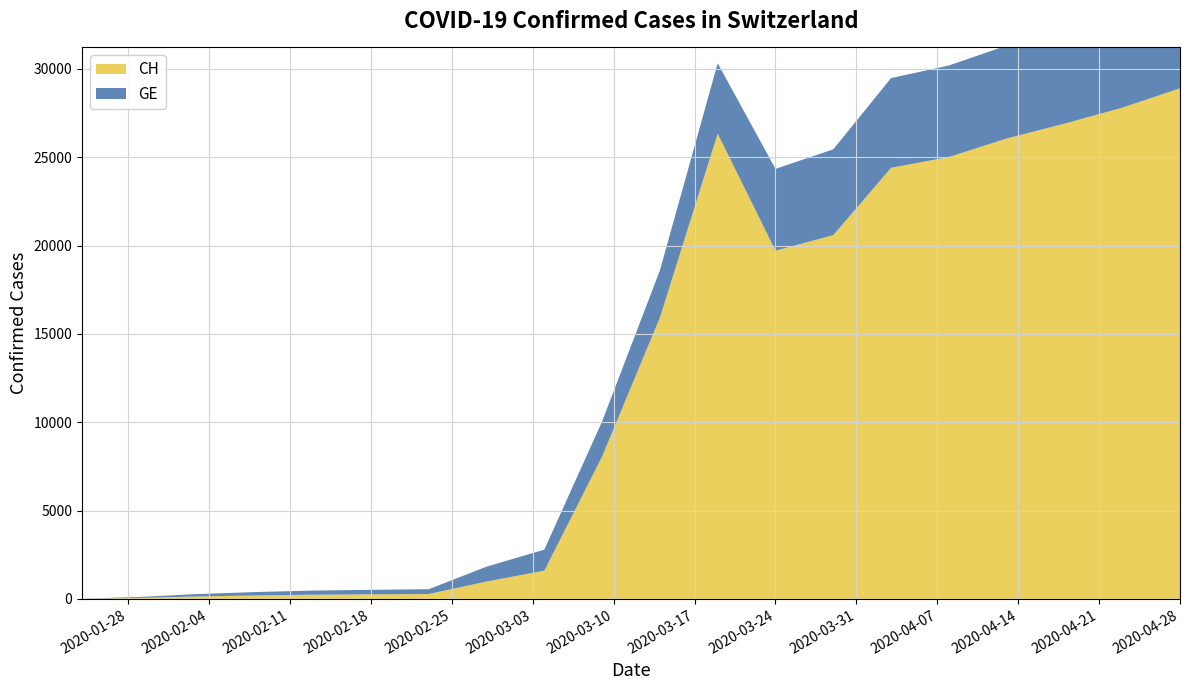

Reading left to right, list all the values displayed in this chart.

GE: 4	54	136	192	234	255	273	840	1191	1985	2672	3985	4632	4857	5080	5180	5260	5418	5539	5658
CH: 4	54	136	192	234	255	273	981	1595	8060	15922	26336	19710	20588	24400	25011	26059	26900	27804	28902